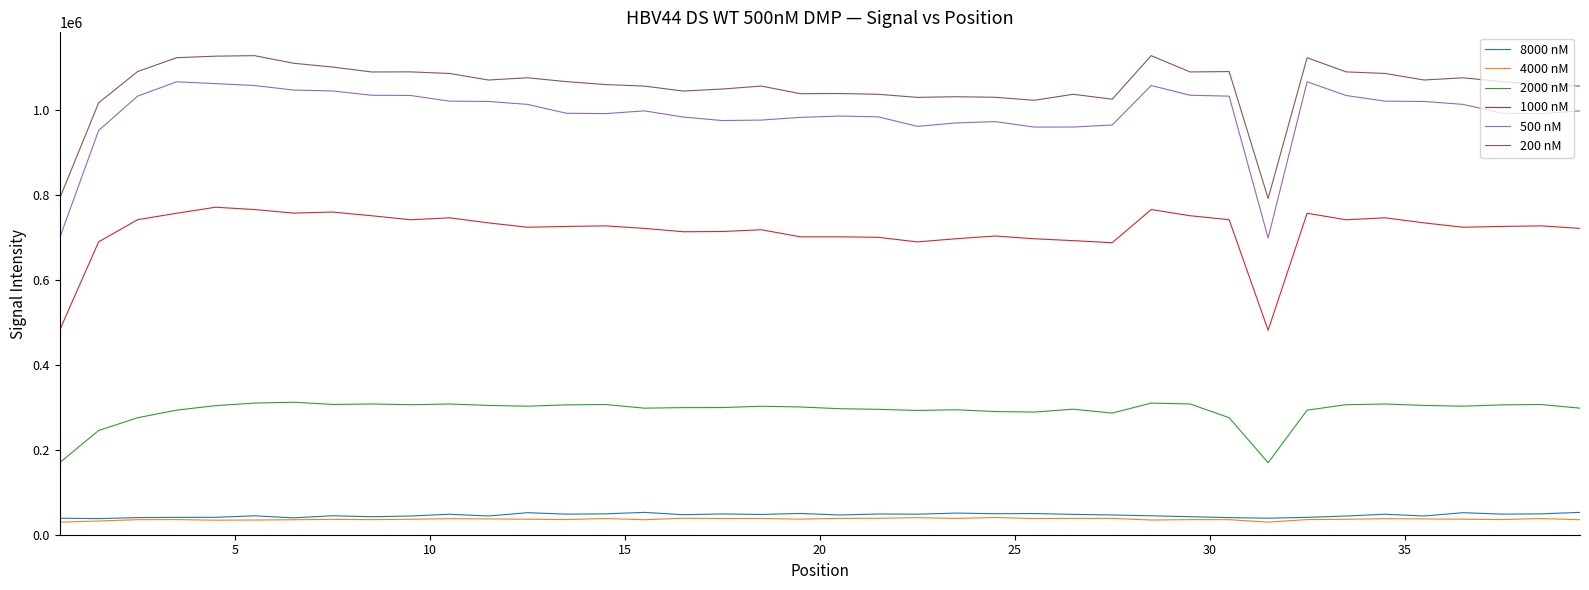

What is the minimum value shown in the chart?

29606.5